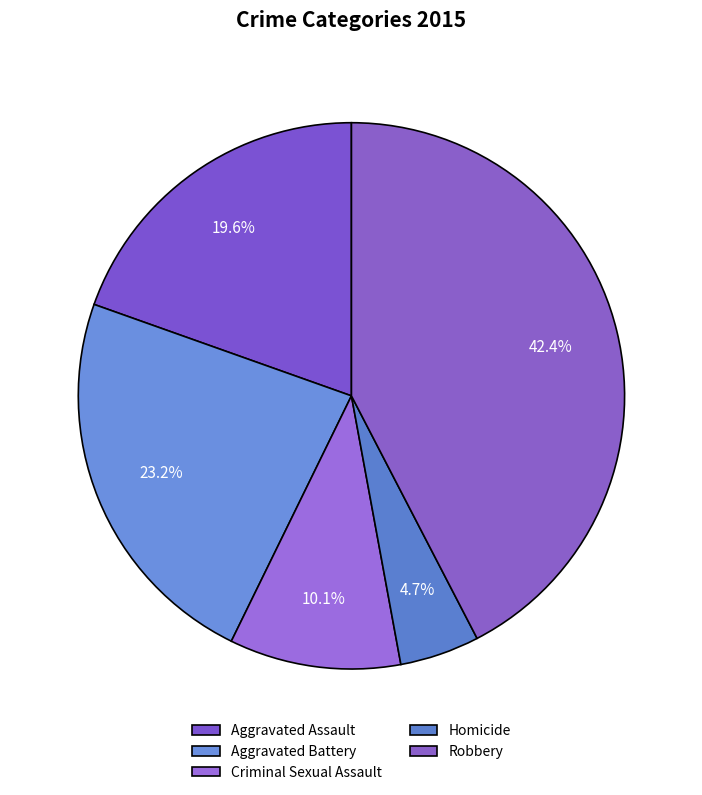

How many slices are in this pie chart?

5